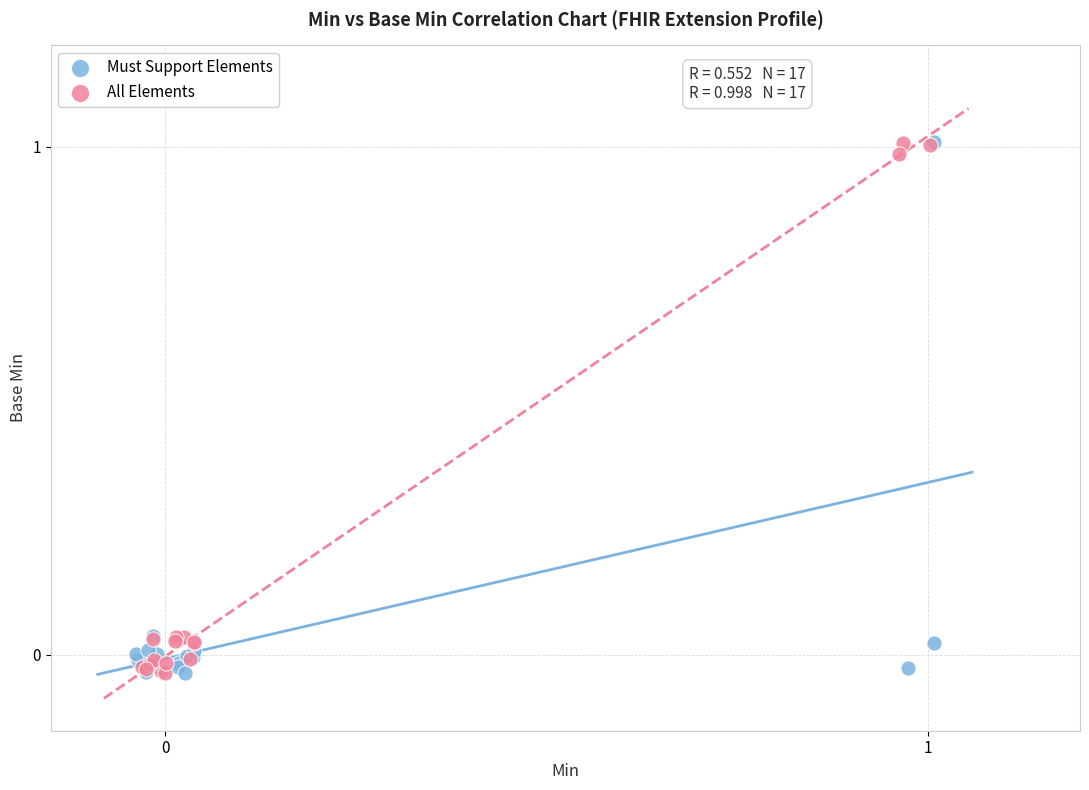

What are all the series names shown in the legend?

Must Support Elements, All Elements